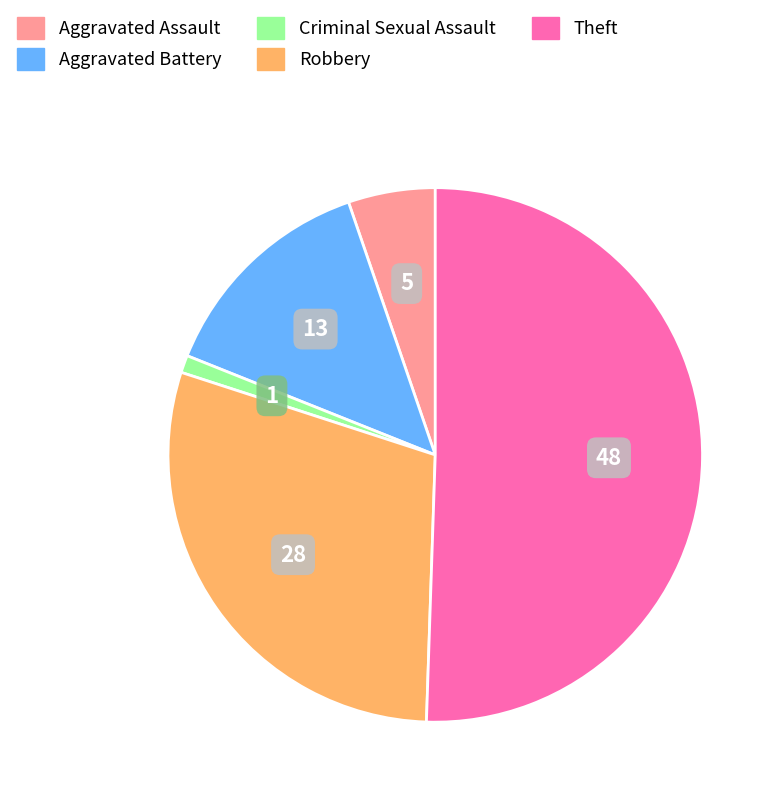

Count the number of slices in the pie.

5